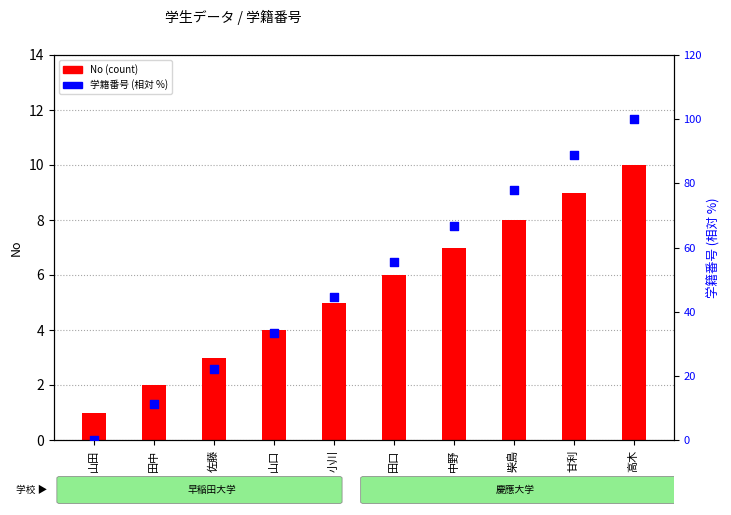

What is the total value across all series at 甘利?

97.9